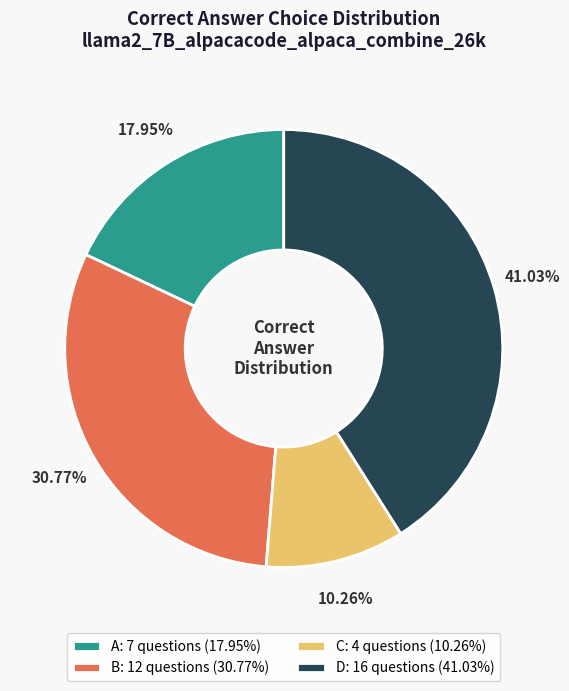

How many segments does this pie chart have?

4